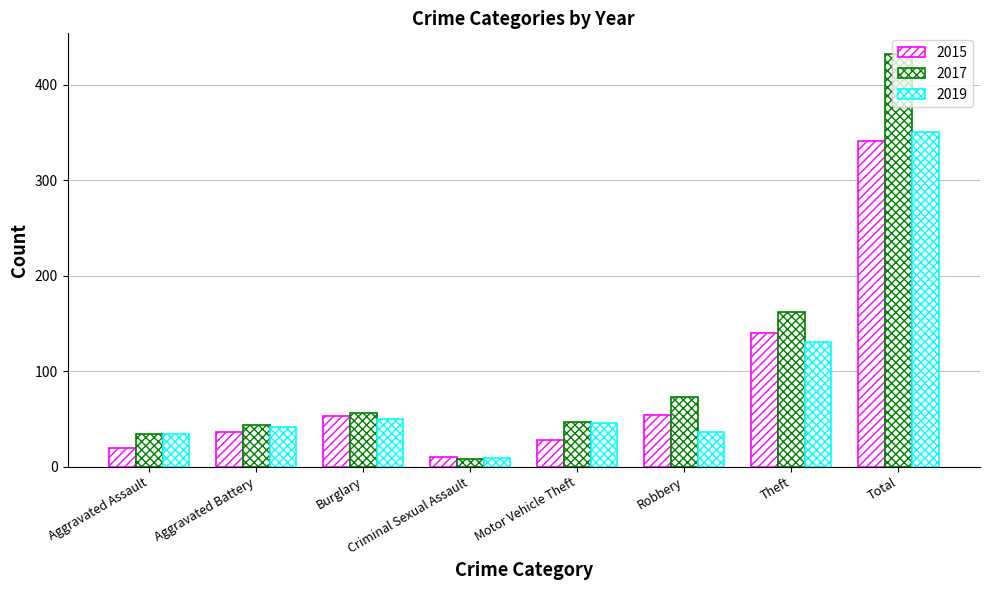

What is the spread (max minus min) of values at Theft?

31